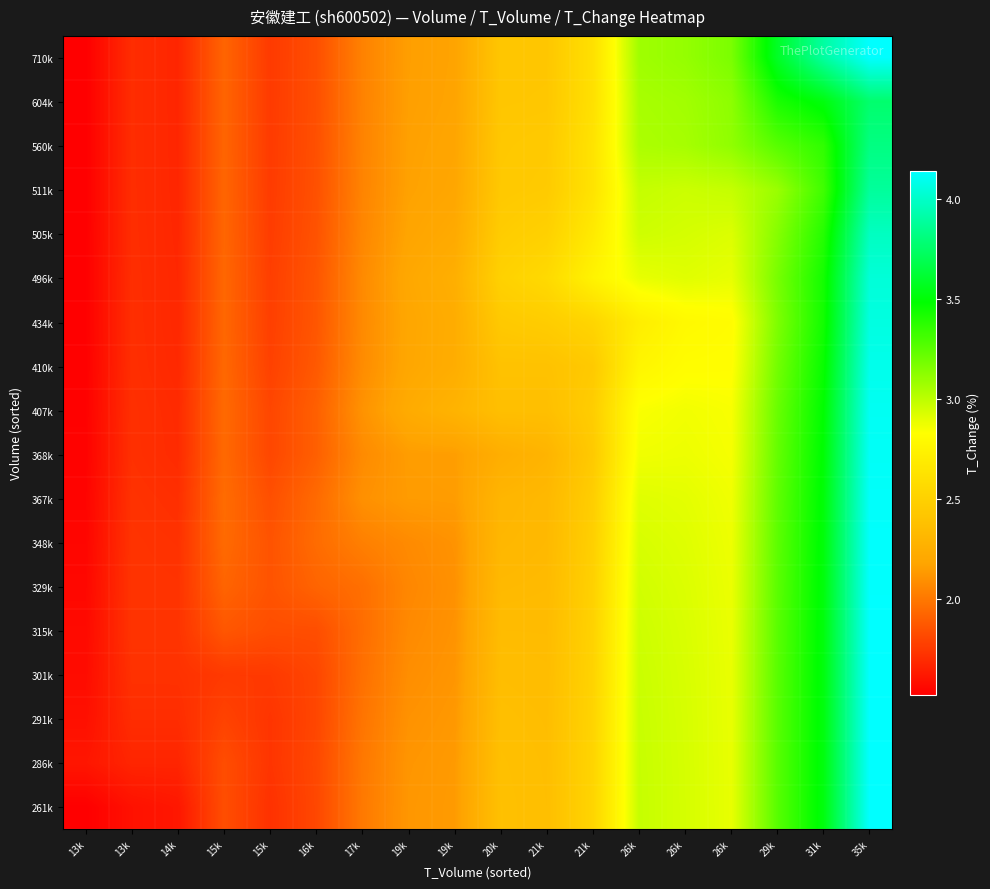

Count the number of data series in this chart.

18